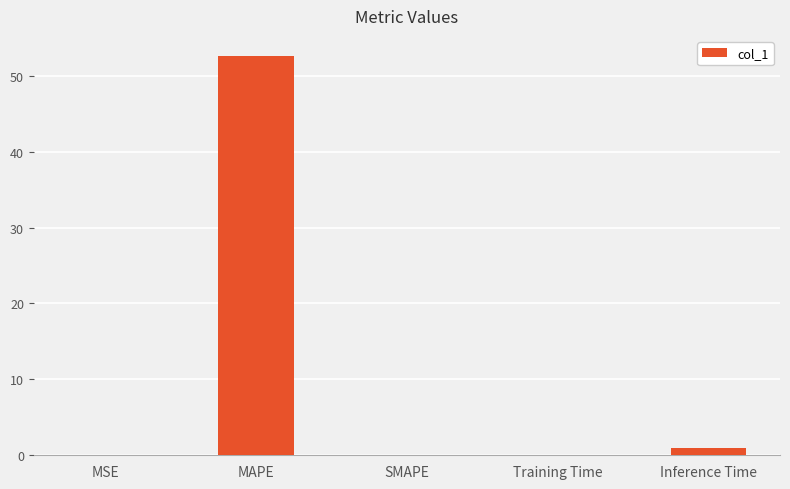

At which category does the chart reach its peak across all series?

MAPE